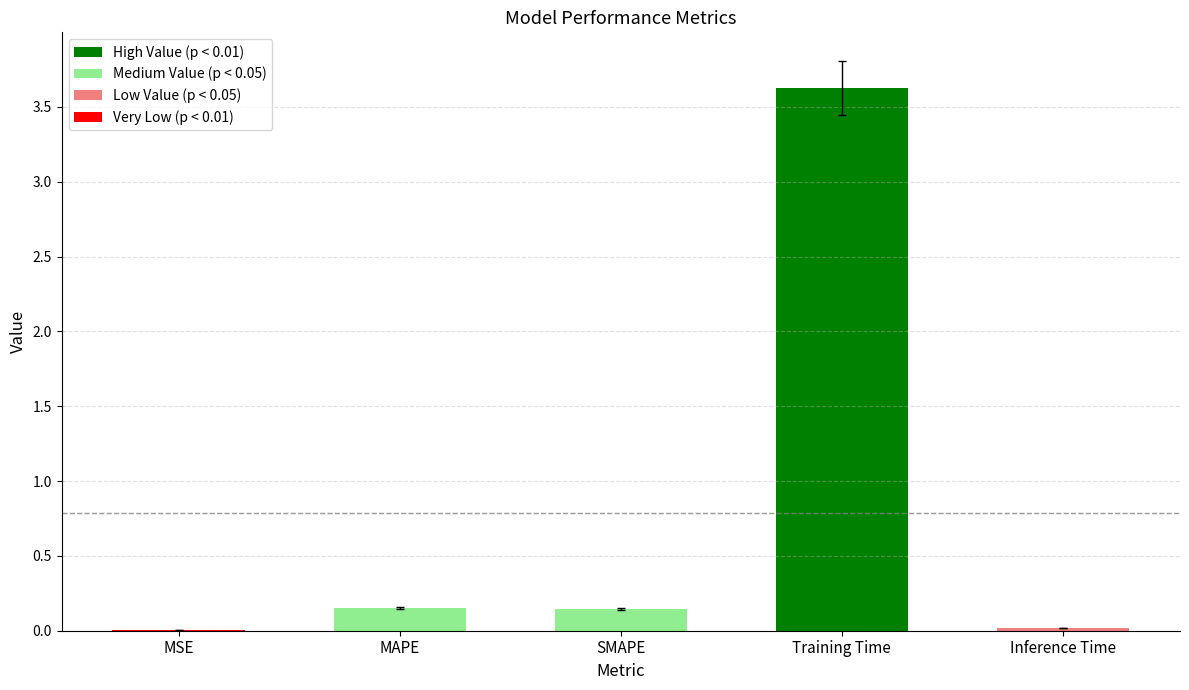

The chart shows a value of 0.0 at MSE. True or false?

True